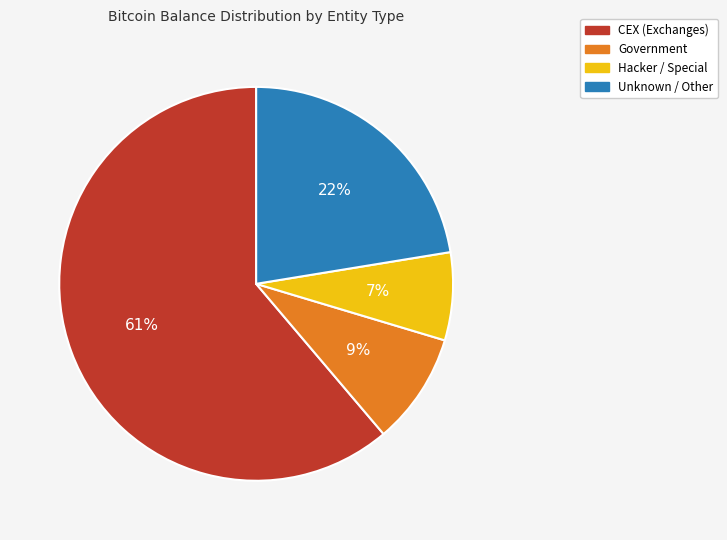

Which has a higher value, Hacker / Special or CEX (Exchanges)?

CEX (Exchanges)